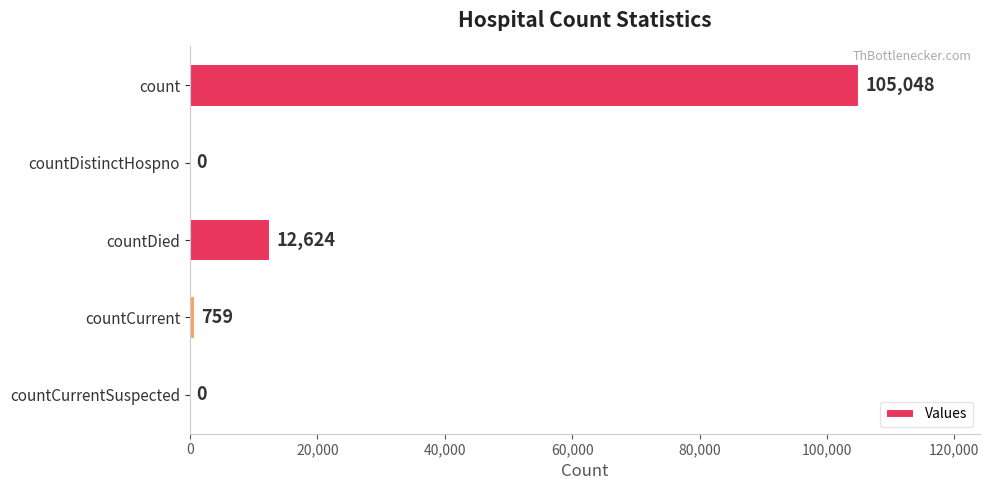

What is the greatest value displayed?

105048